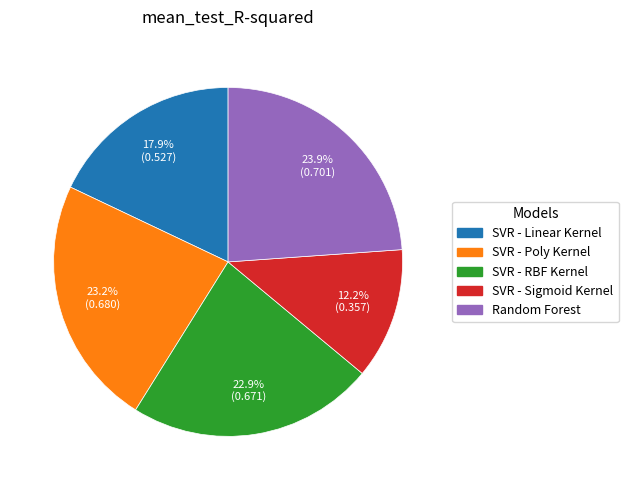

How many slices are in this pie chart?

5